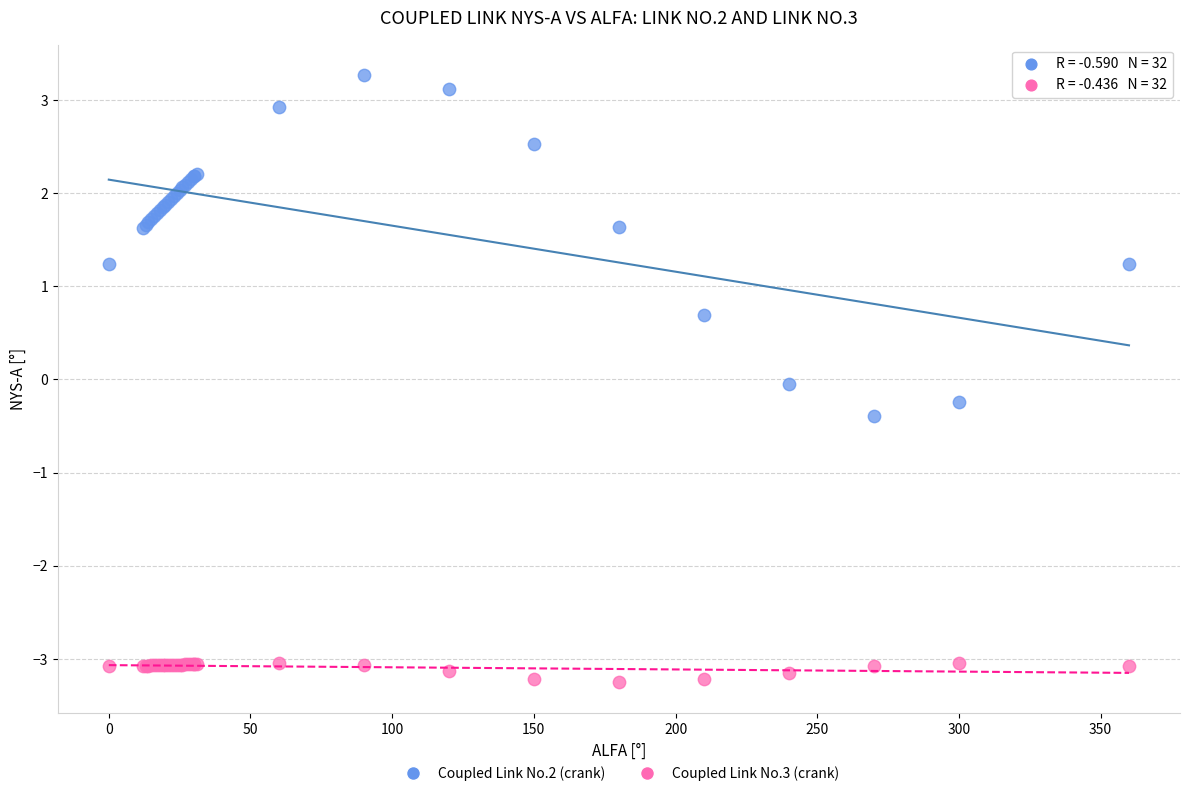

What are all the series names shown in the legend?

Coupled Link No.2 (crank), Coupled Link No.3 (crank)